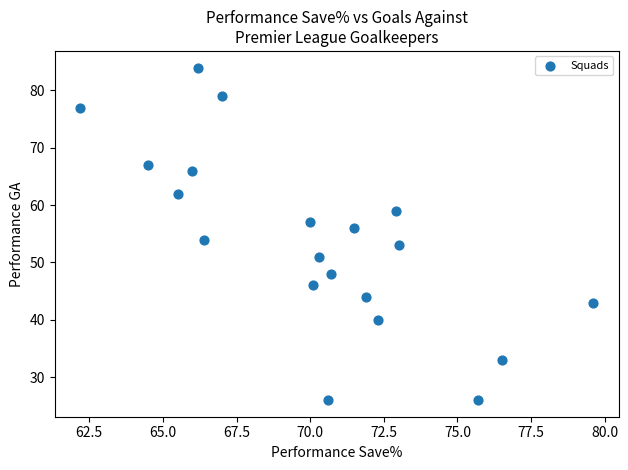

What is the range of Y values (max minus min)?

58